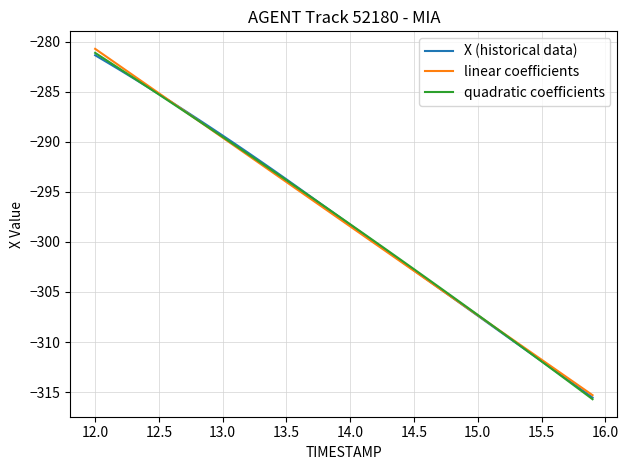

What are all the series names shown in the legend?

X (historical data), linear coefficients, quadratic coefficients